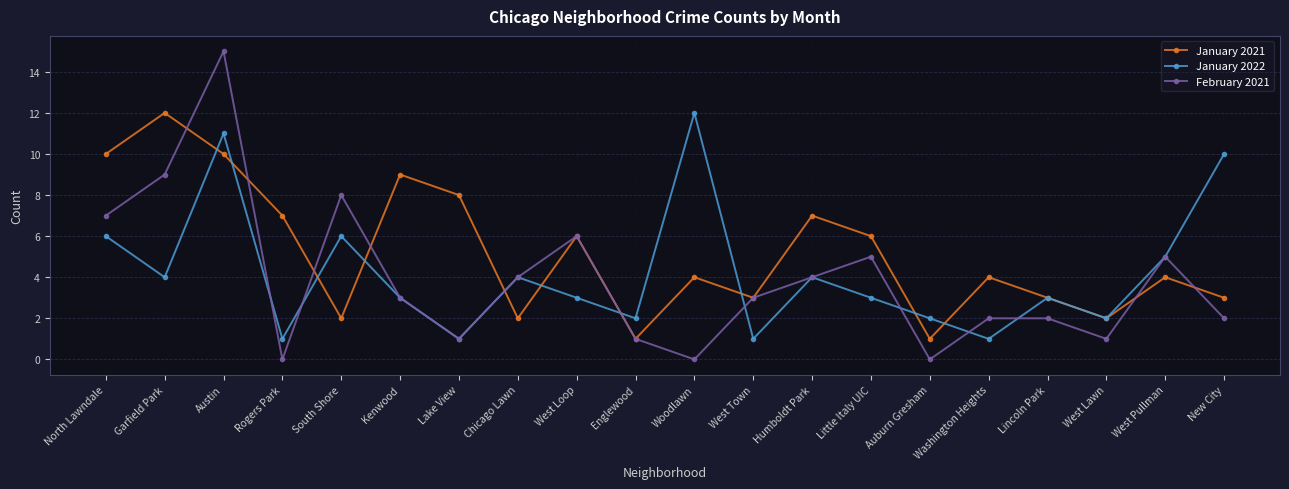

In February 2021, how many points are lower than both neighbors (excluding endpoints)?

5